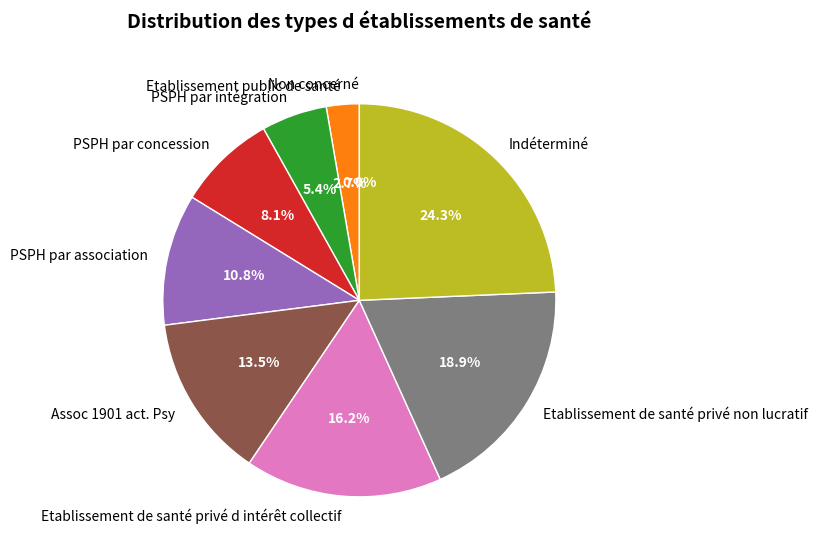

Does Indéterminé account for over 50% of the chart?

No